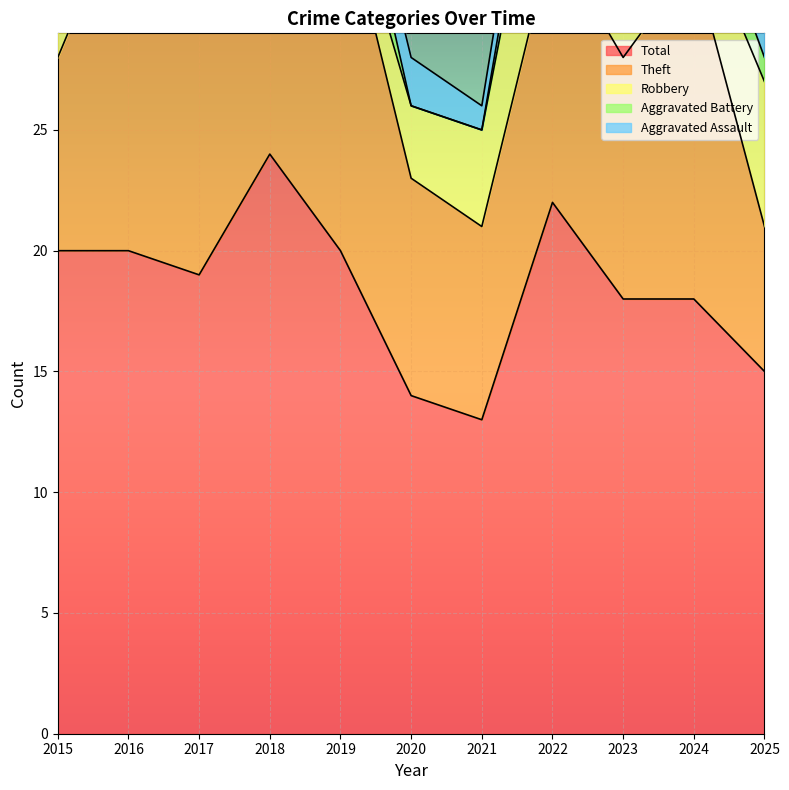

Reading right to left, extract all data points from this chart.

Total: 15	18	18	22	13	14	20	24	19	20	20
Theft: 6	14	10	11	8	9	15	17	14	15	8
Robbery: 6	2	4	7	4	3	1	3	2	3	10
Aggravated Battery: 1	2	2	2	0	0	3	3	2	1	2
Aggravated Assault: 2	0	0	2	1	2	1	1	0	1	0